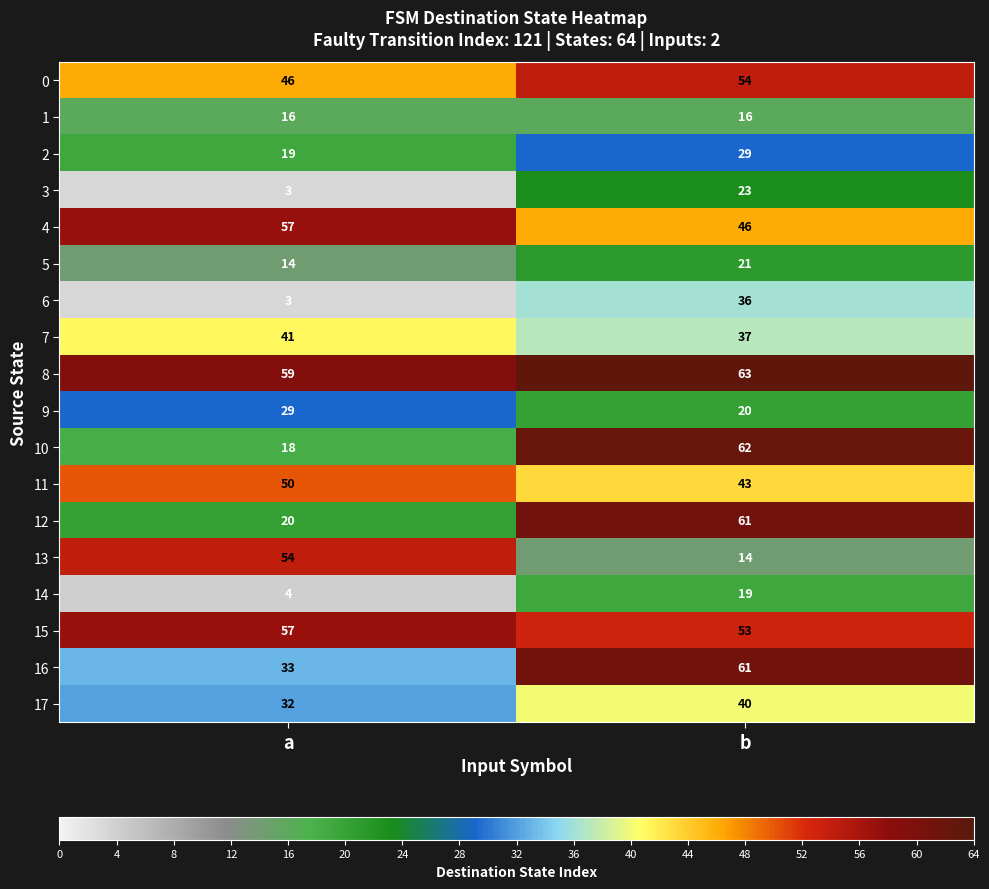

What is the sum of the 9 values at a and b?

49